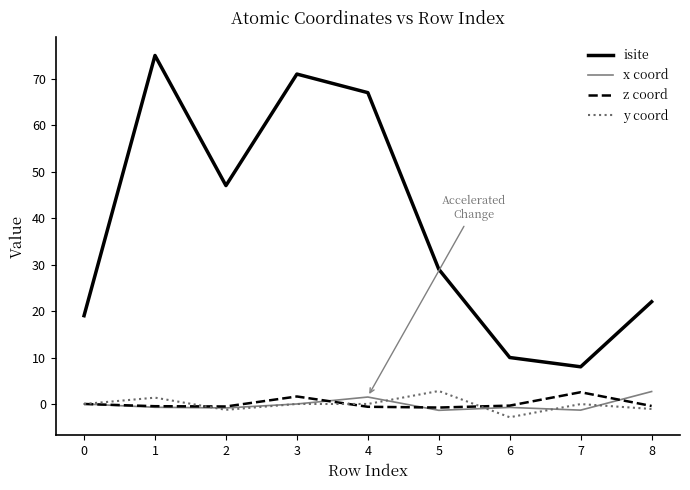

Which series ends up on top after the final intersection of x coord and z coord?

x coord